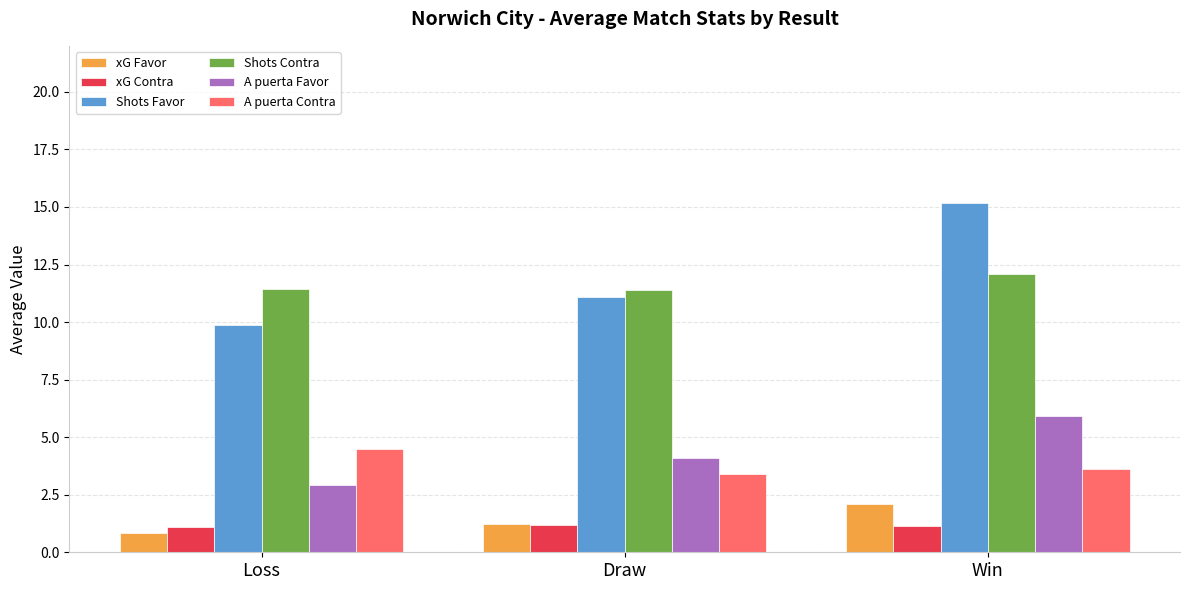

What position from the right is Draw?

2